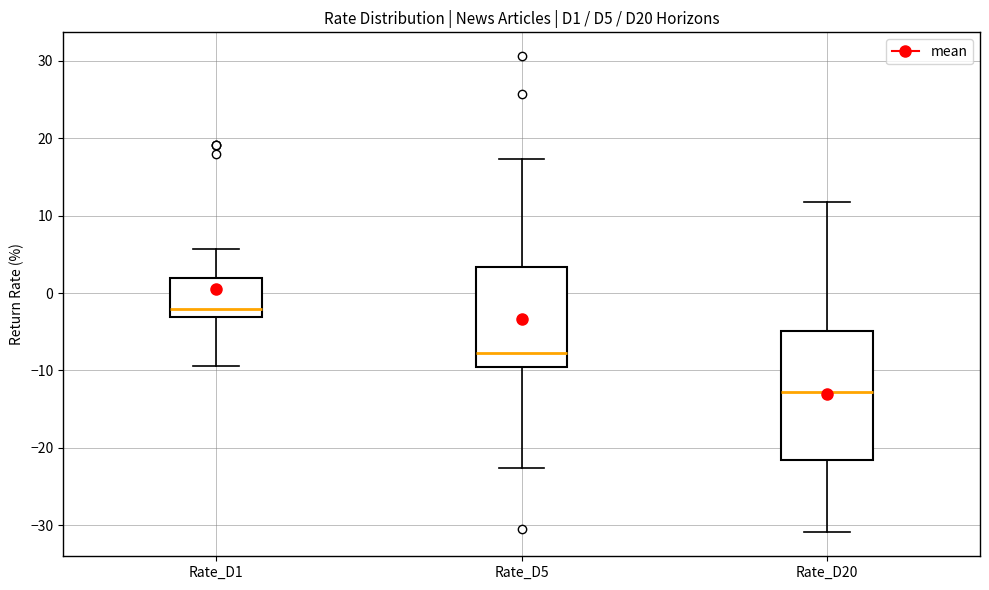

Which box is the tallest, from its lower edge to its upper edge?

Rate_D20